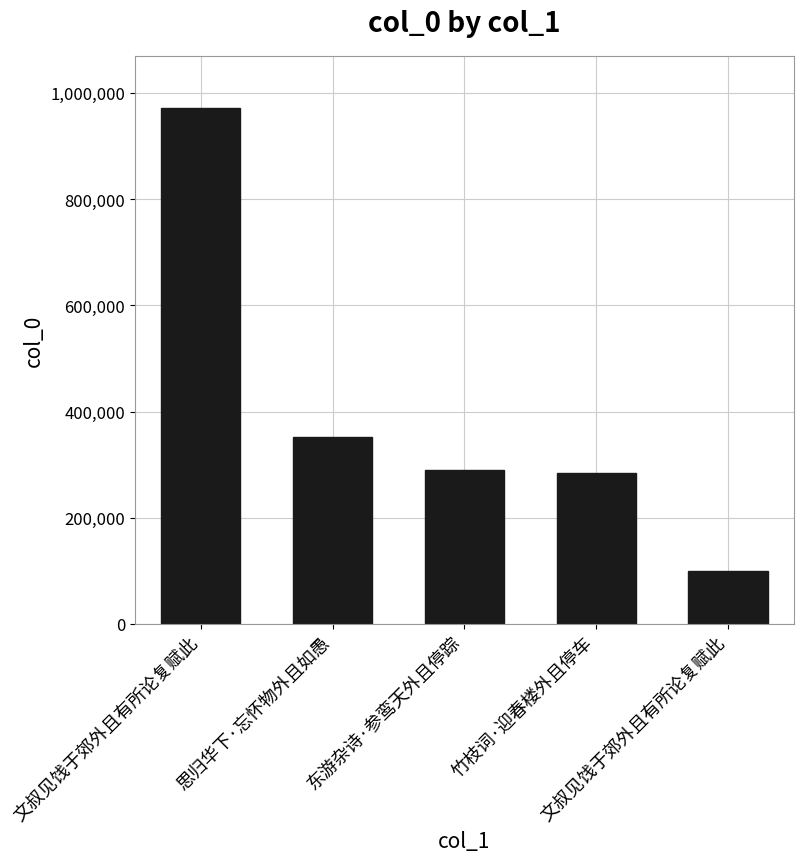

How many data points are less than 289406?

2